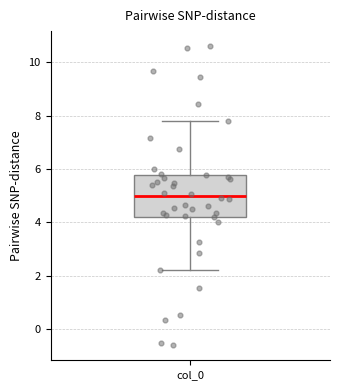

Where is the upper edge of the box for col_0 on the y-axis? The values are not printed on the chart, so give them approximately, as read against the axis.

5.8